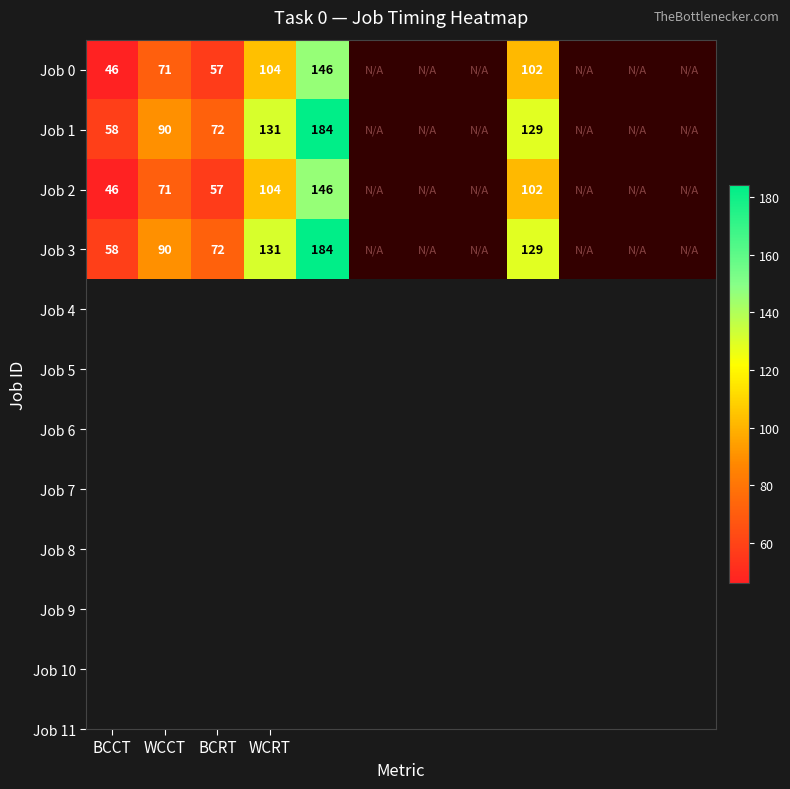

The Job 3 series shows 65 at WCRT. True or false?

False